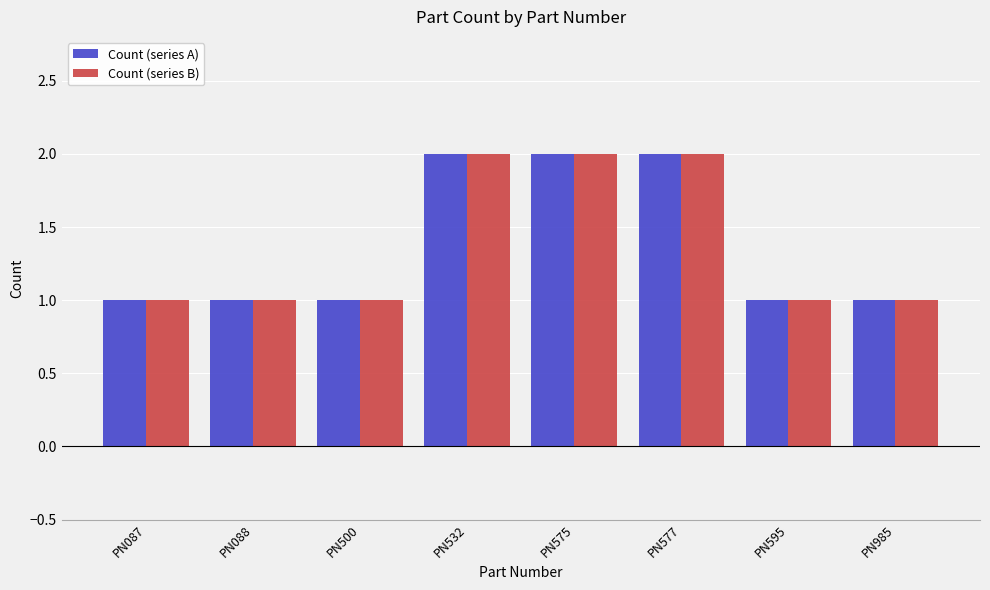

What is the difference between the Count (series A) values at PN575 and PN087?

1